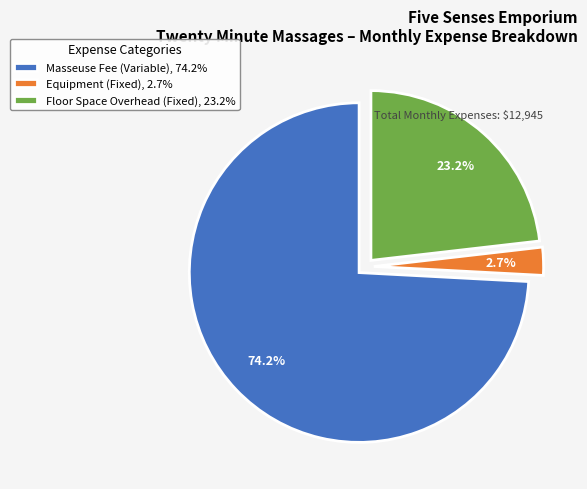

What is the smallest slice in the pie chart?

Equipment (Fixed)